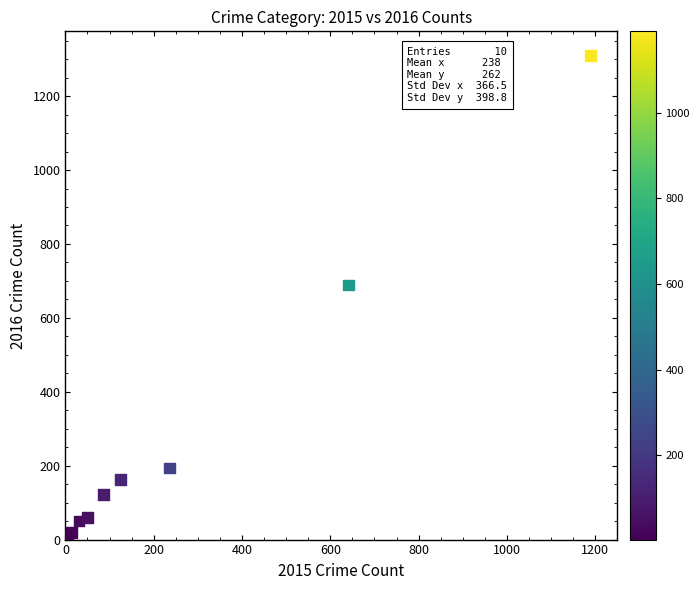

What Y value in the scatter plot is closest to 656?

689